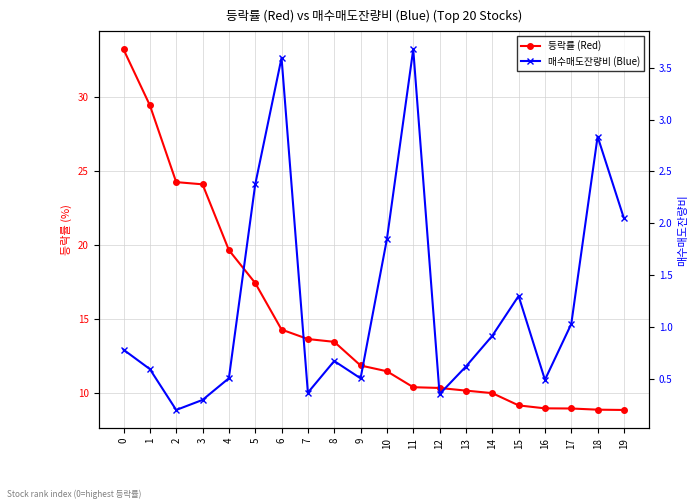

What is the difference between the maximum and minimum values in the 매수매도잔량비 (Blue) series?

3.5